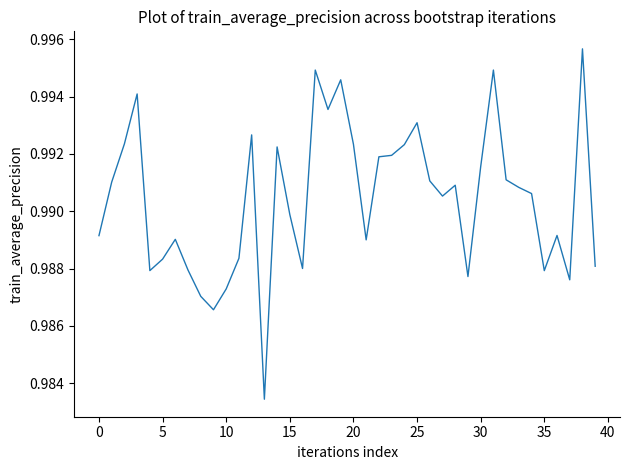

What is the value of the 39th point from the left?

1.0